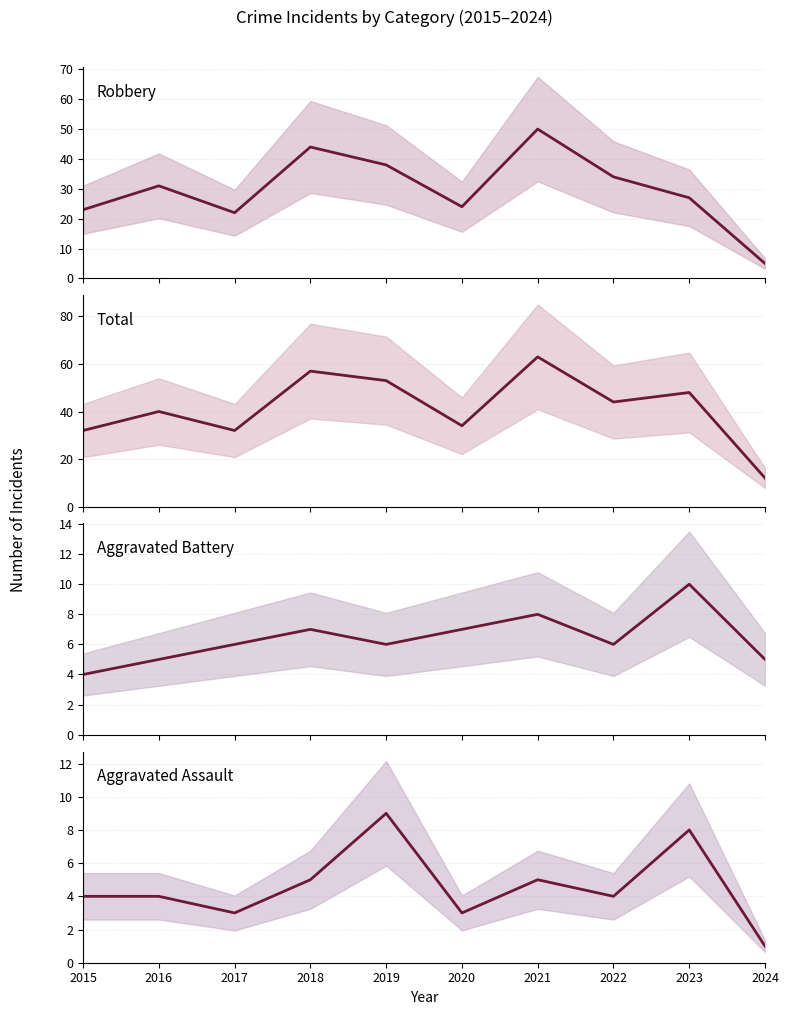

True or false: Total has a value of 34 at 2020.

True